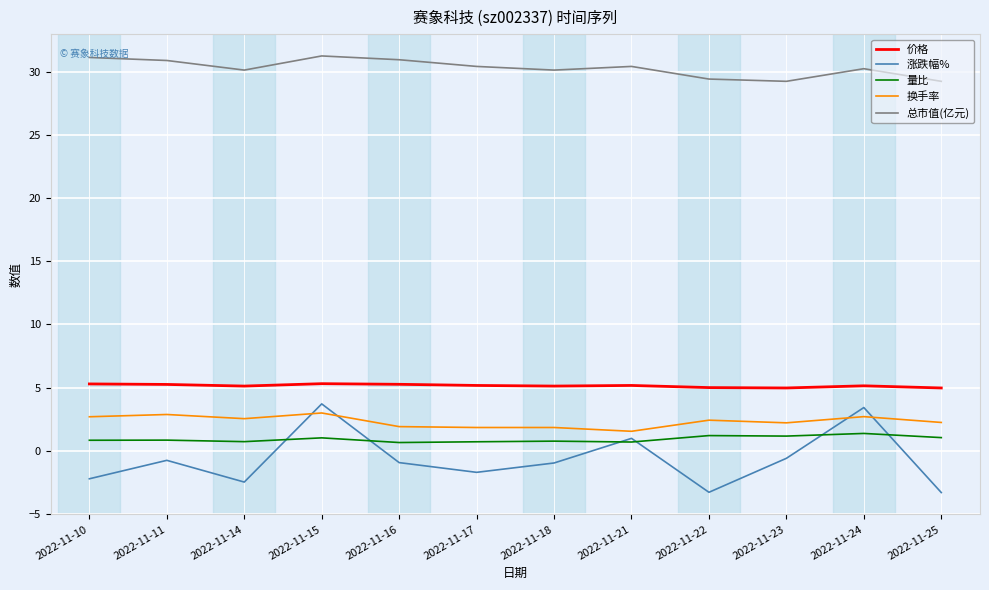

What is the minimum value shown in the chart?

-3.3